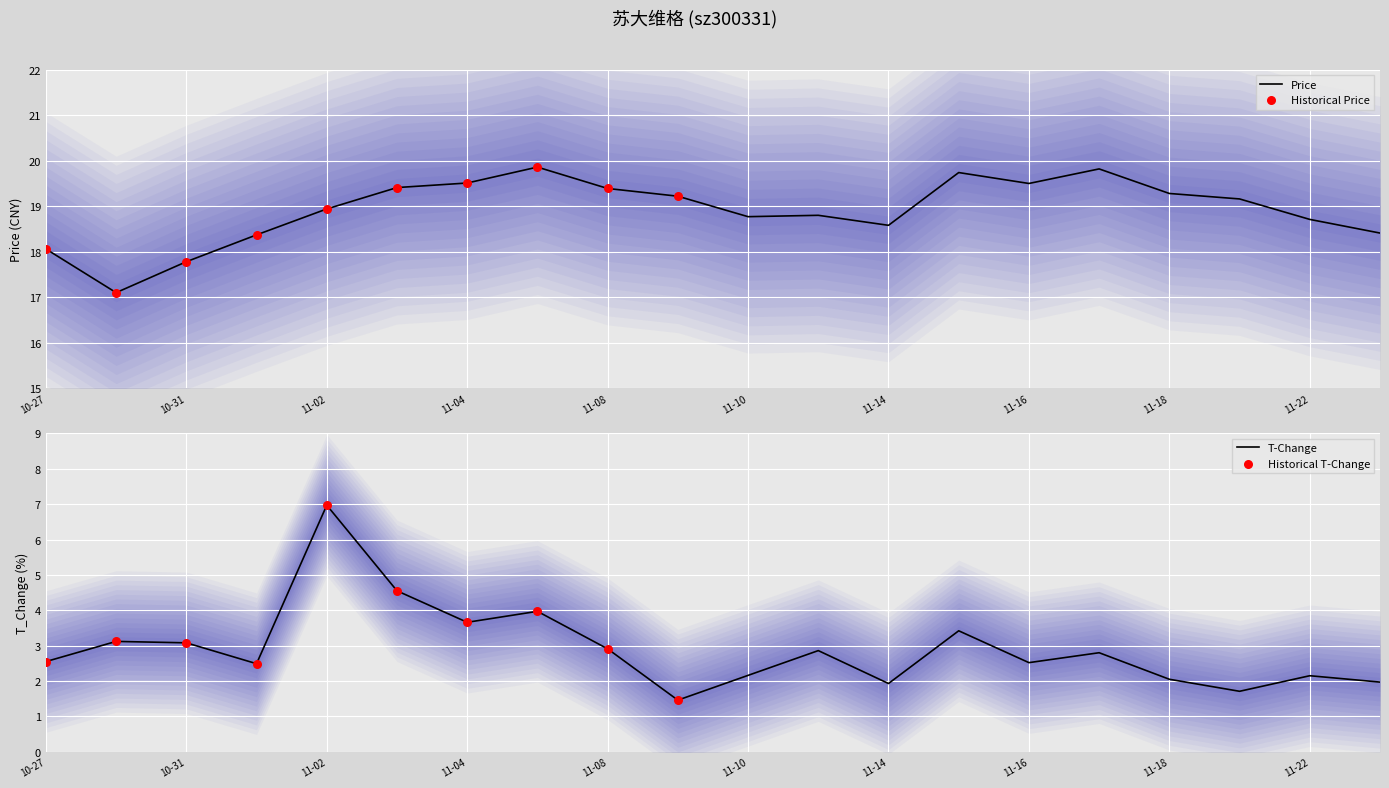

The Price series shows 18.6 at 11-14. True or false?

True